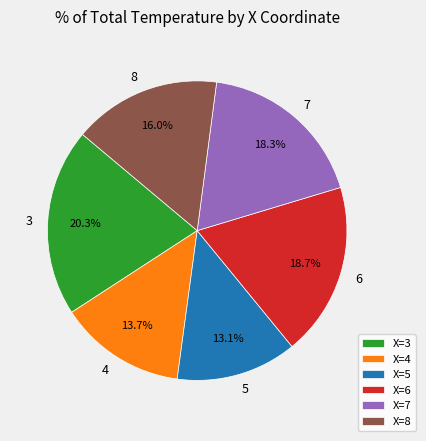

Does X=8 represent more than half of the total?

No